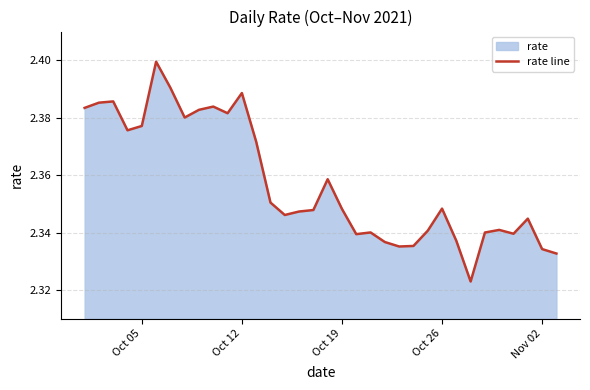

True or false: the data shows 4.2 at Oct 12.

False